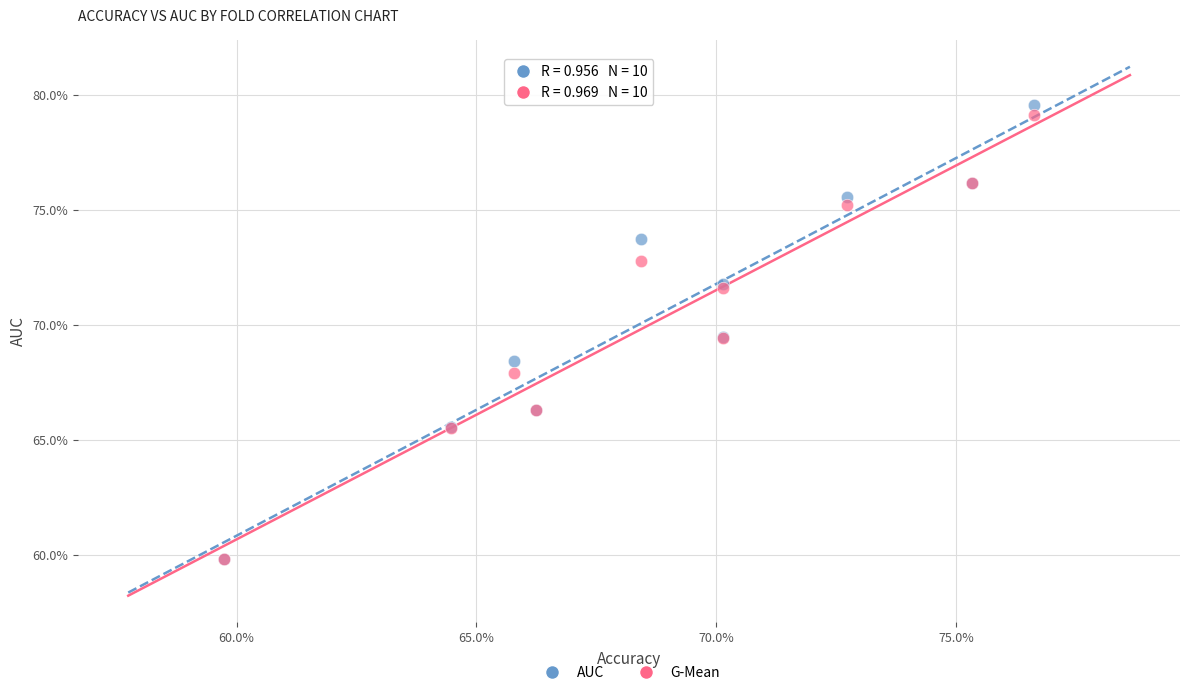

Which series contains the highest Y value?

AUC